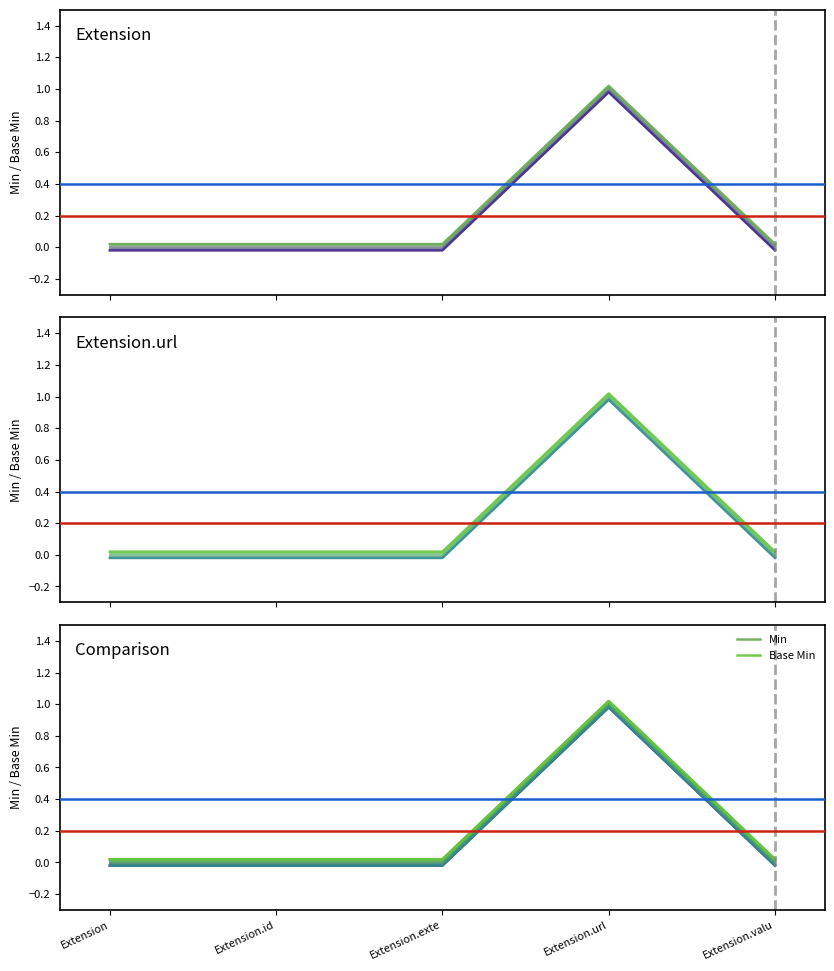

Which series has the largest total across all categories?

Min